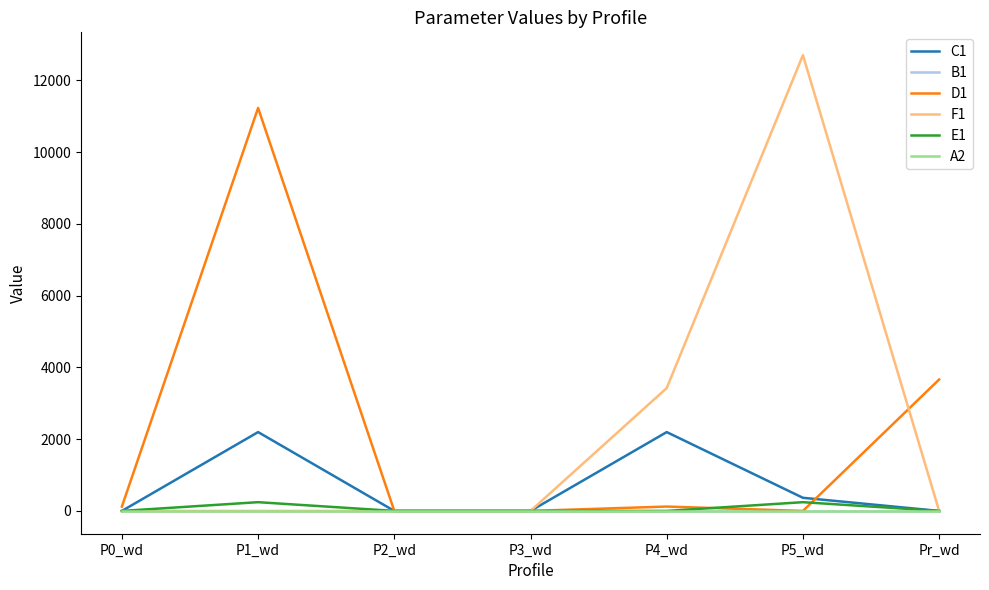

Is it true that D1 equals -6873 at P2_wd?

False